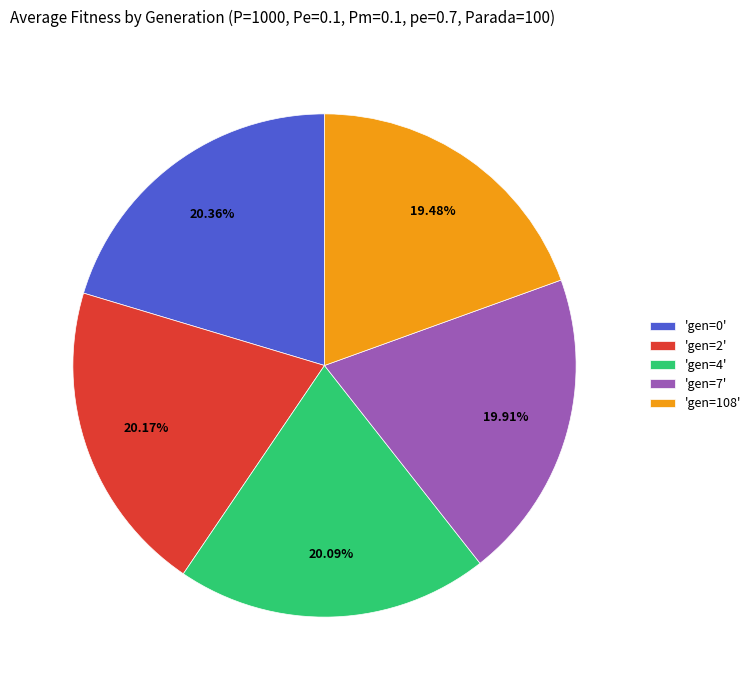

Approximately how many times larger is the value at 'gen=108' compared to 'gen=0'?

1.0